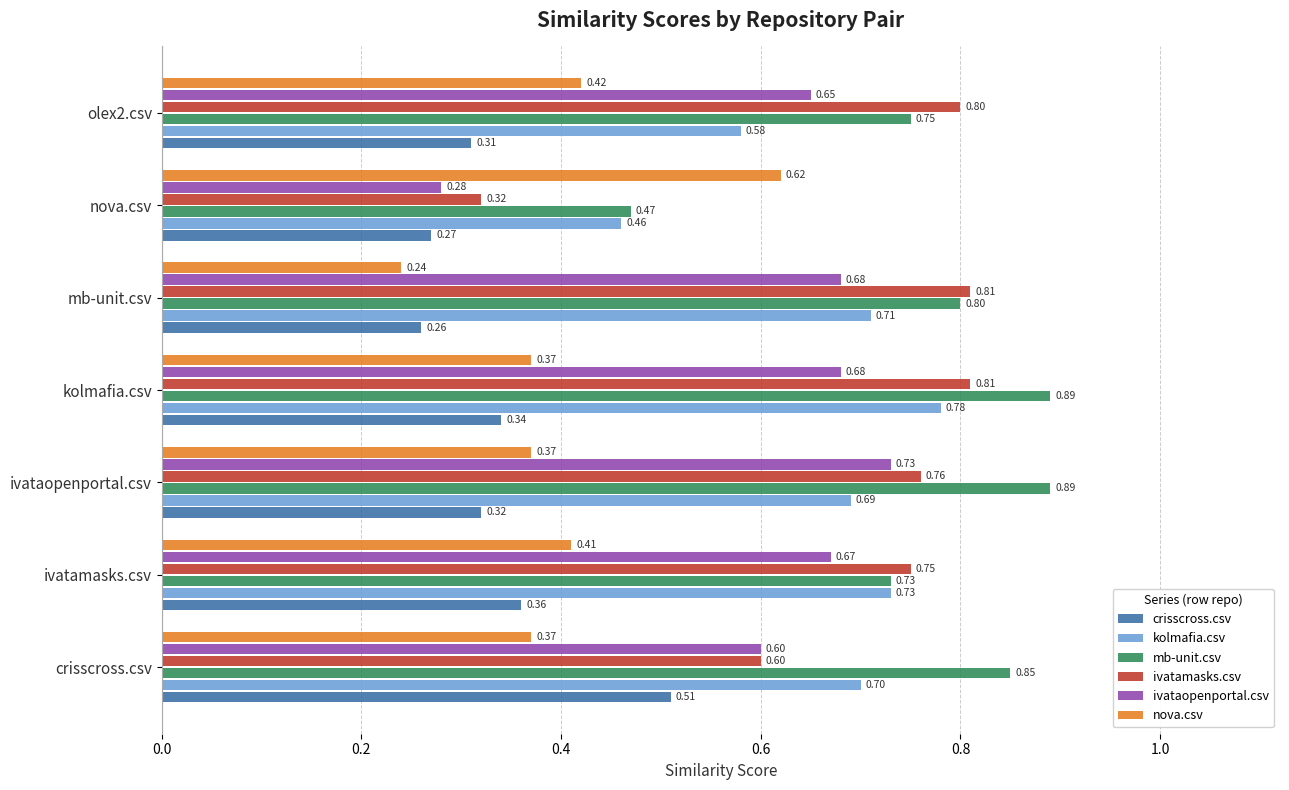

Which series has the largest total across all categories?

mb-unit.csv